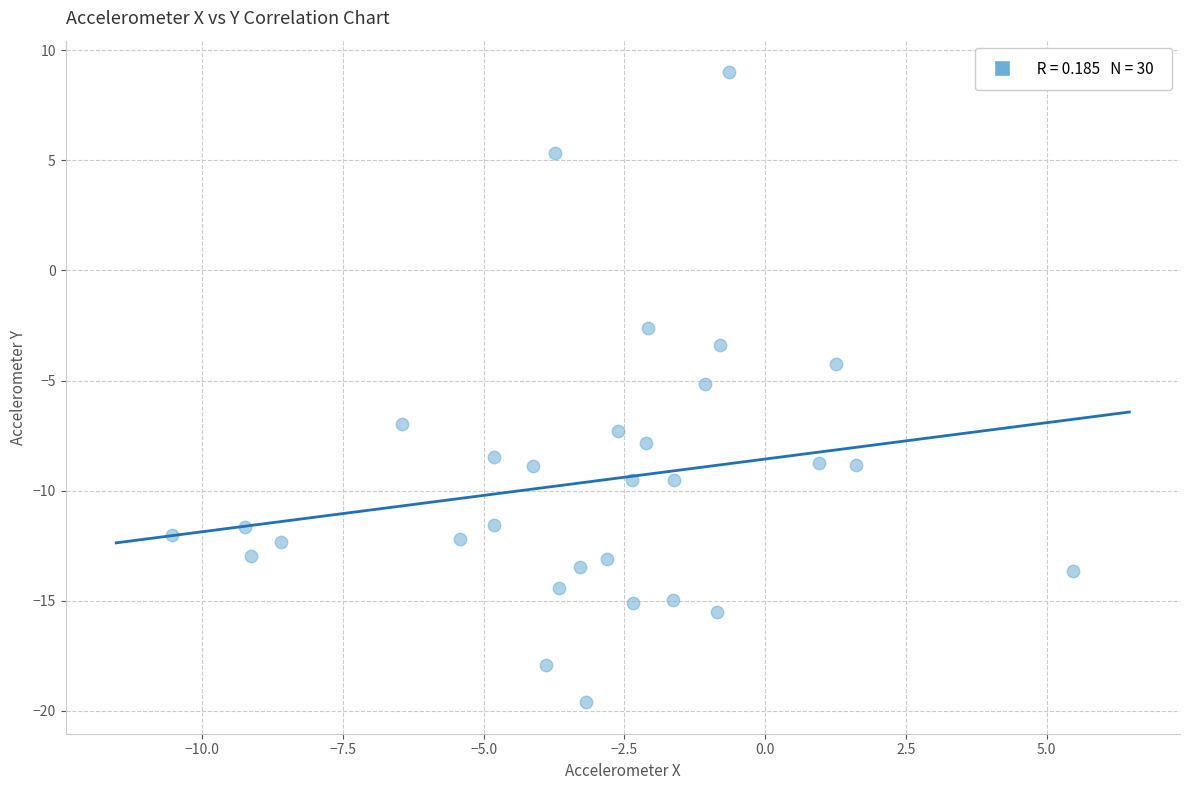

What is the range of Y values (max minus min)?

28.6